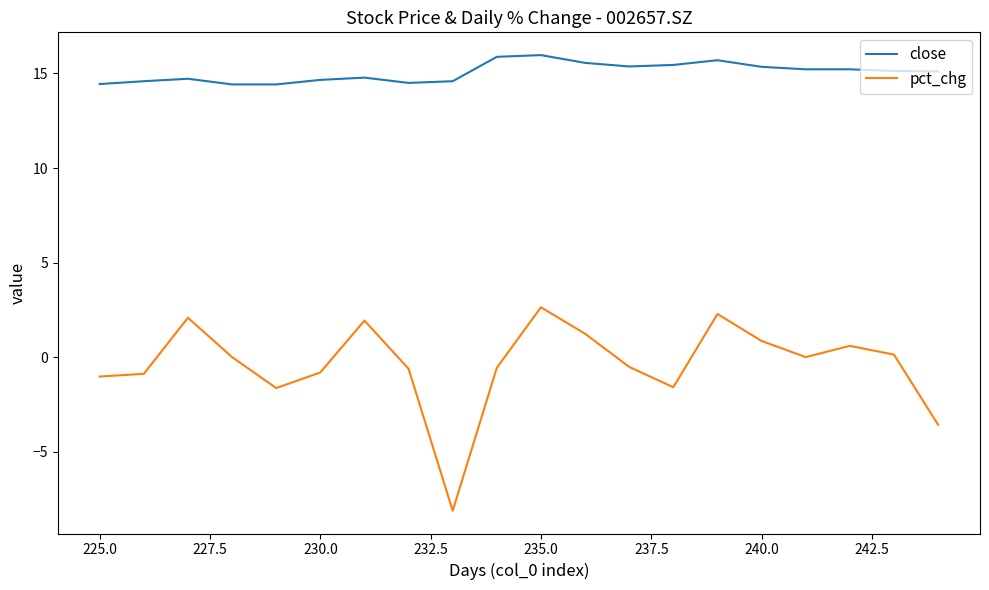

In pct_chg, how many points are higher than both neighbors (excluding endpoints)?

5